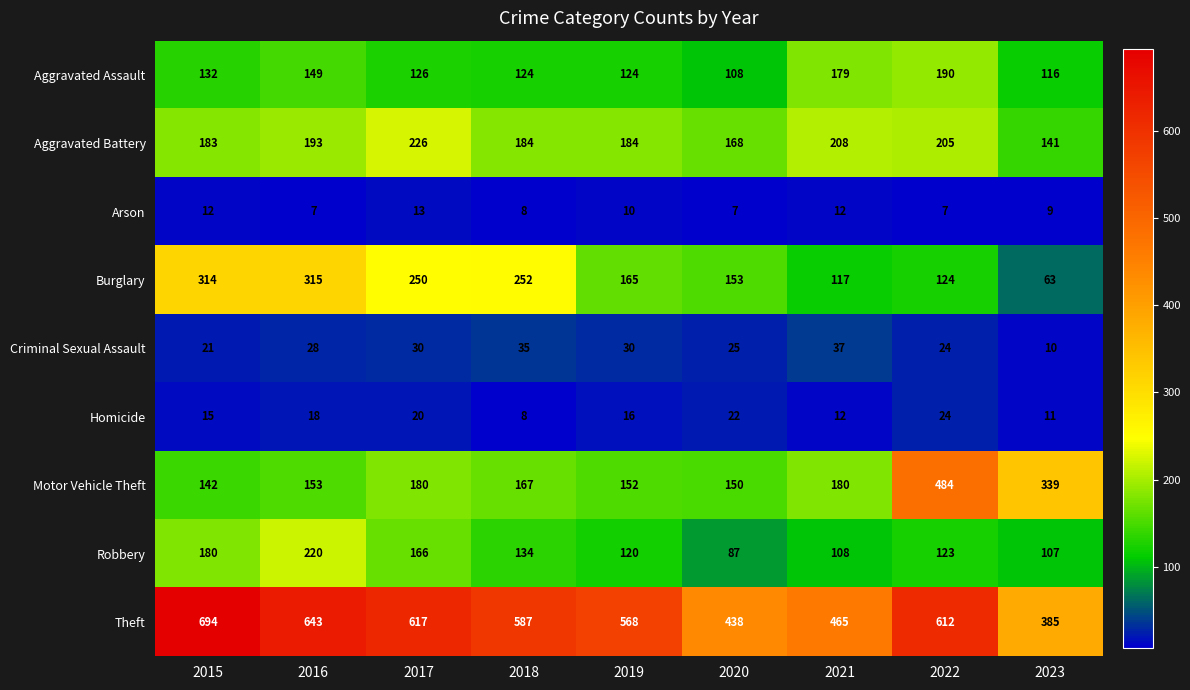

Read the Robbery value at 2021, to the nearest 50.

100